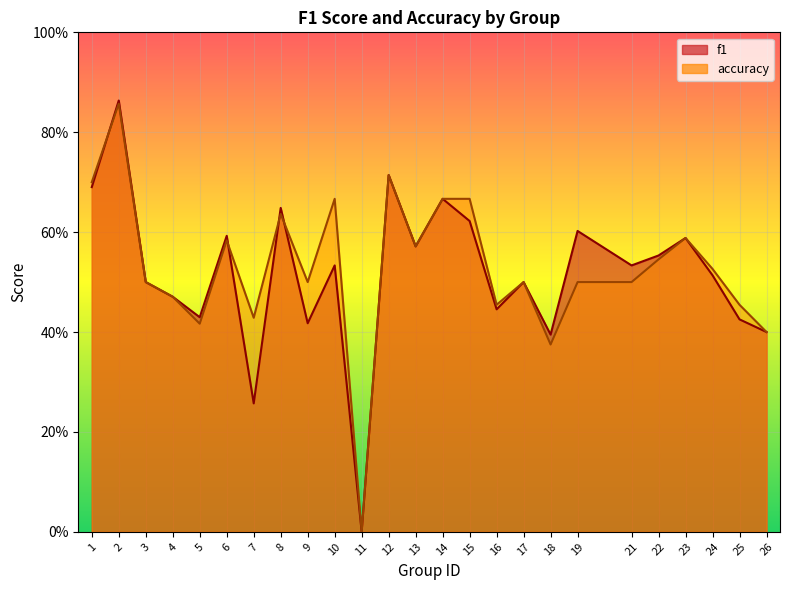

Rank the series at 5 from lowest to highest value.

accuracy, f1